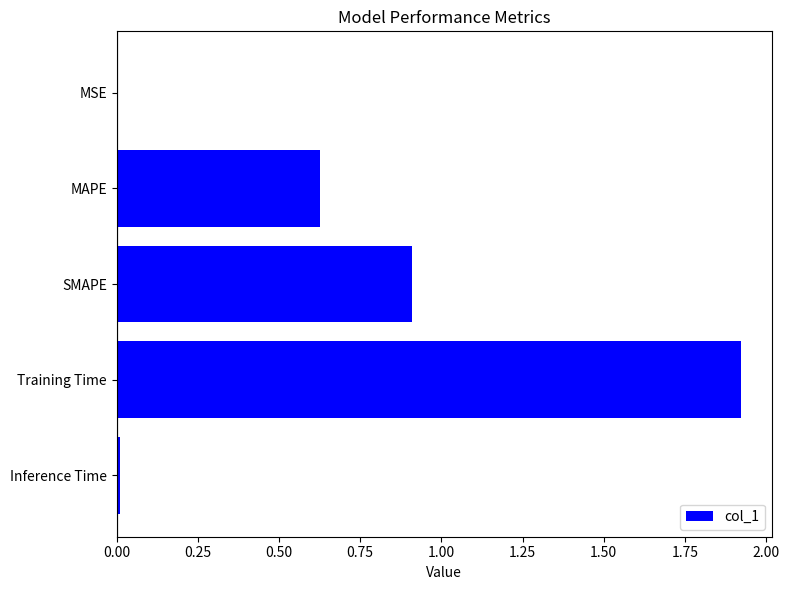

True or false: the data shows 0.9 at SMAPE.

True